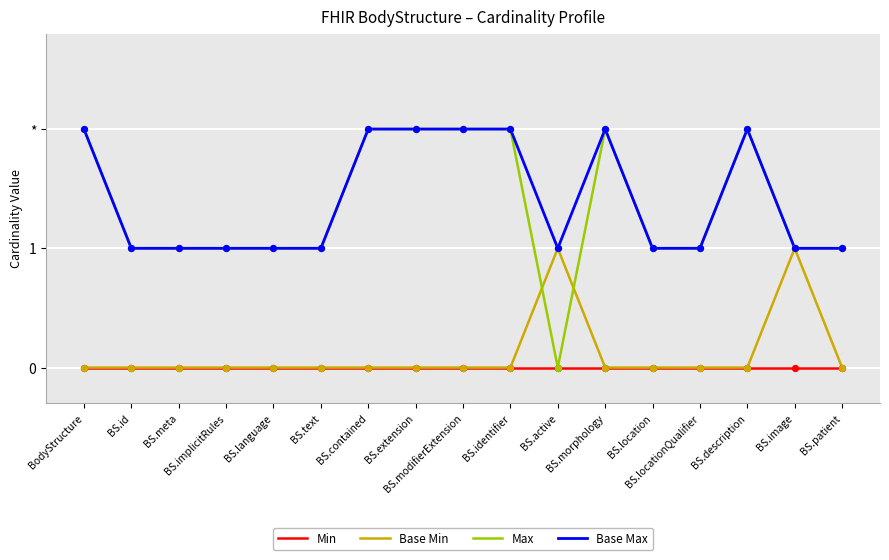

At how many categories does at least one series exceed 0?

17